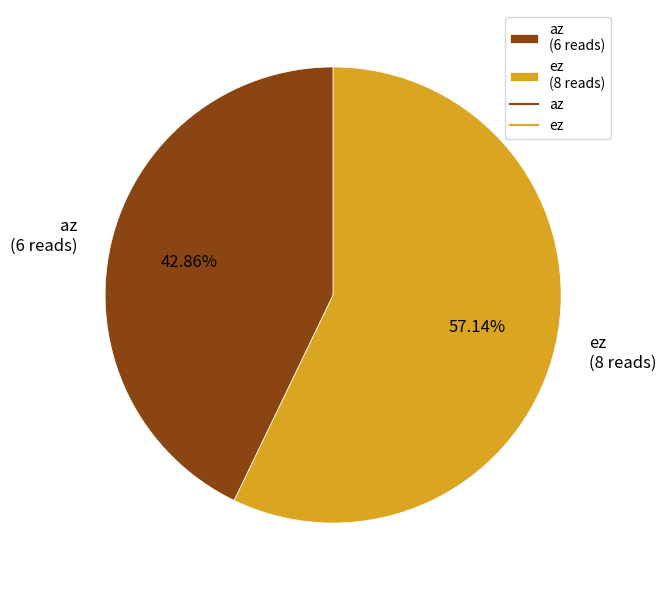

What portion of the pie excludes az?

57.1%